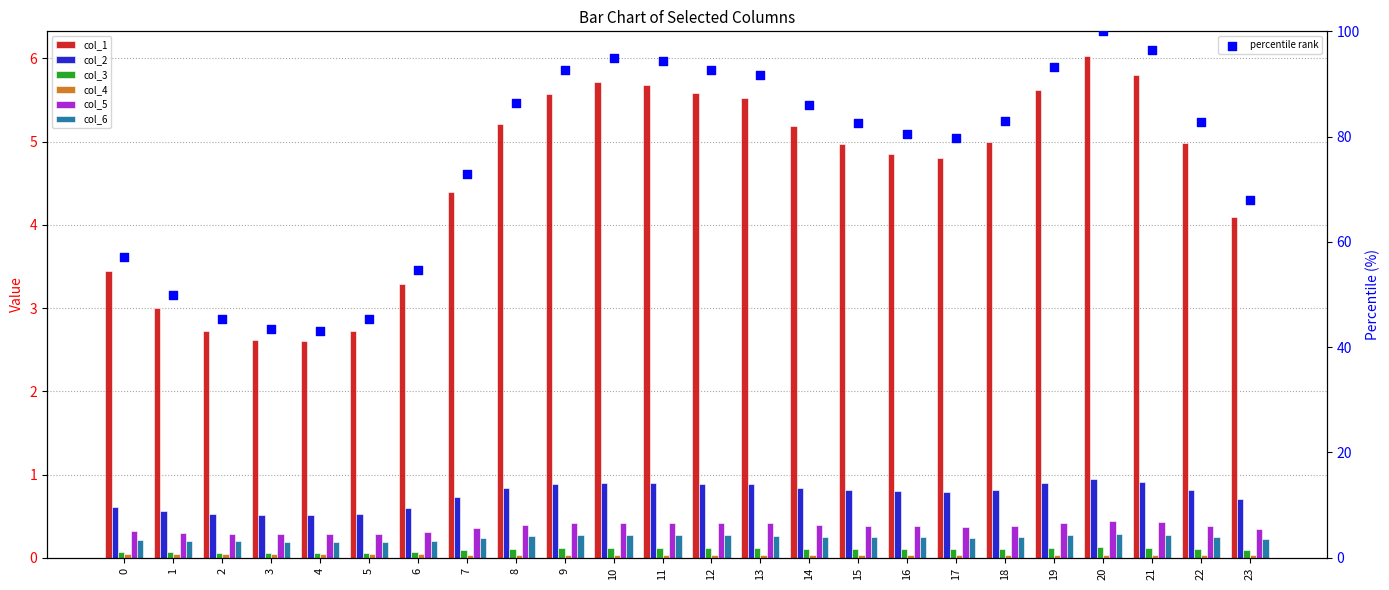

Which series reaches the minimum Y coordinate?

col_4